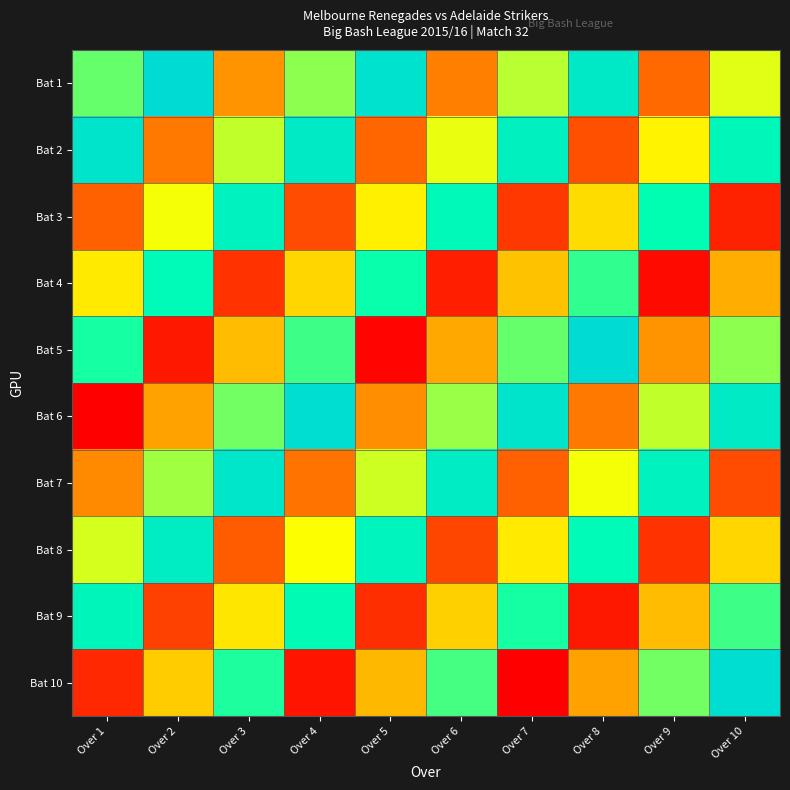

Reading left to right, list all the values displayed in this chart.

Bat 1: Over 1=65	Over 2=97	Over 3=29	Over 4=61	Over 5=93	Over 6=25	Over 7=57	Over 8=89	Over 9=21	Over 10=53
Bat 2: Over 1=92	Over 2=24	Over 3=56	Over 4=88	Over 5=20	Over 6=52	Over 7=84	Over 8=16	Over 9=48	Over 10=80
Bat 3: Over 1=19	Over 2=51	Over 3=83	Over 4=15	Over 5=47	Over 6=79	Over 7=11	Over 8=43	Over 9=75	Over 10=7
Bat 4: Over 1=46	Over 2=78	Over 3=10	Over 4=42	Over 5=74	Over 6=6	Over 7=38	Over 8=70	Over 9=2	Over 10=34
Bat 5: Over 1=73	Over 2=5	Over 3=37	Over 4=69	Over 5=1	Over 6=33	Over 7=65	Over 8=97	Over 9=29	Over 10=61
Bat 6: Over 1=0	Over 2=32	Over 3=64	Over 4=96	Over 5=28	Over 6=60	Over 7=92	Over 8=24	Over 9=56	Over 10=88
Bat 7: Over 1=27	Over 2=59	Over 3=91	Over 4=23	Over 5=55	Over 6=87	Over 7=19	Over 8=51	Over 9=83	Over 10=15
Bat 8: Over 1=54	Over 2=86	Over 3=18	Over 4=50	Over 5=82	Over 6=14	Over 7=46	Over 8=78	Over 9=10	Over 10=42
Bat 9: Over 1=81	Over 2=13	Over 3=45	Over 4=77	Over 5=9	Over 6=41	Over 7=73	Over 8=5	Over 9=37	Over 10=69
Bat 10: Over 1=8	Over 2=40	Over 3=72	Over 4=4	Over 5=36	Over 6=68	Over 7=0	Over 8=32	Over 9=64	Over 10=96